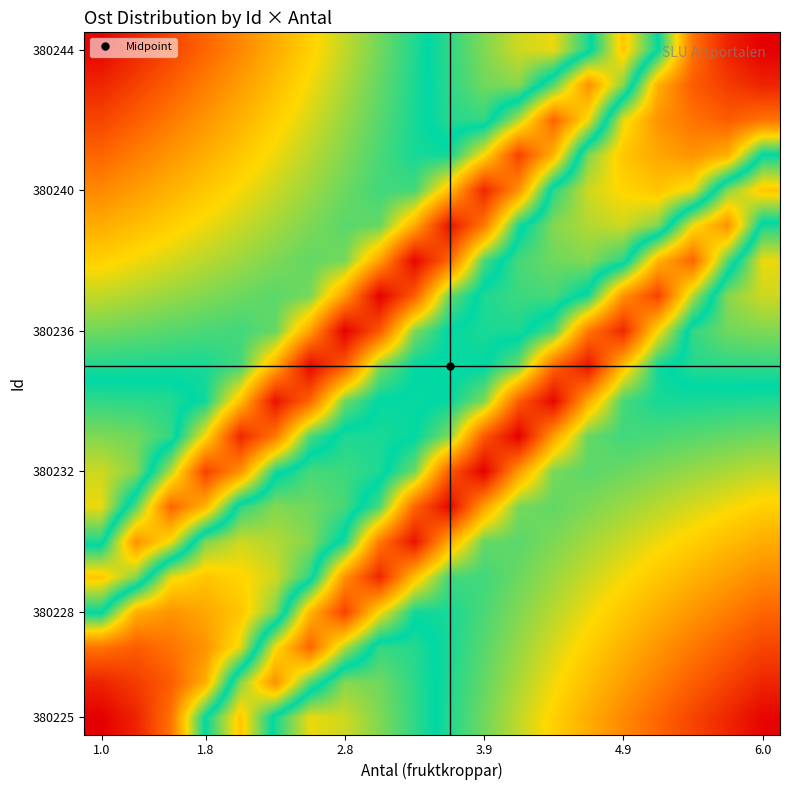

At how many categories does at least one series exceed 703010?

20